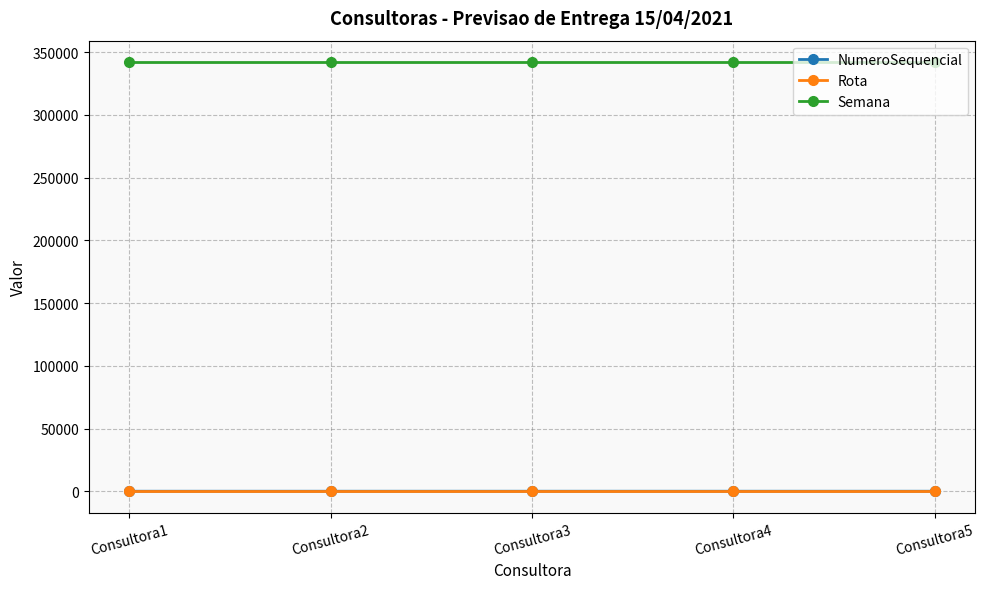

What is the greatest value displayed?

342021